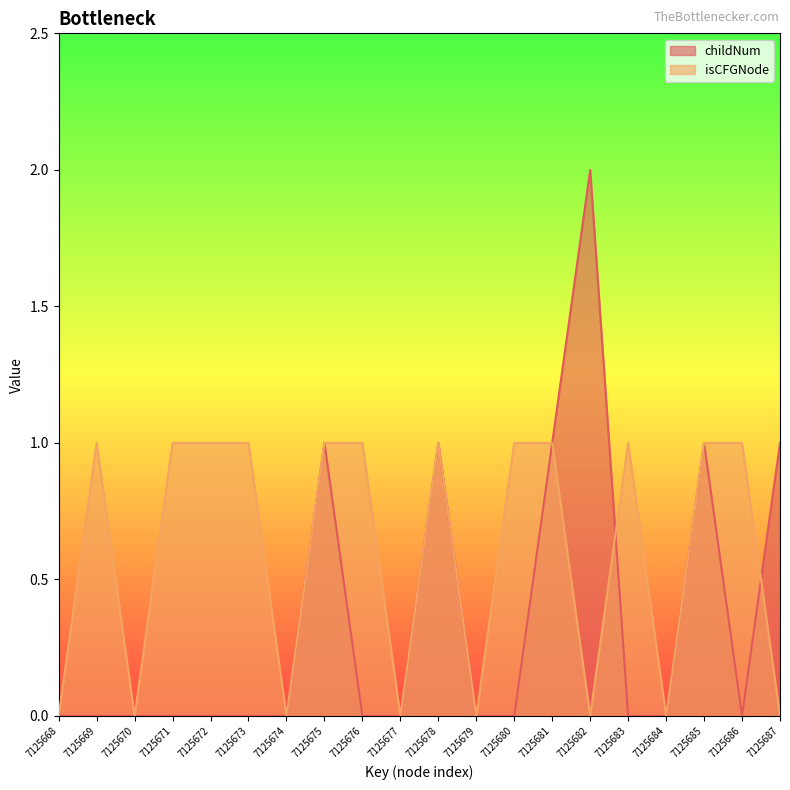

Reading left to right, transcribe all the data shown in this chart.

childNum: 0	0	0	0	0	0	0	1	0	0	1	0	0	1	2	0	0	1	0	1
isCFGNode_count: 0	1	0	1	1	1	0	1	1	0	1	0	1	1	0	1	0	1	1	0